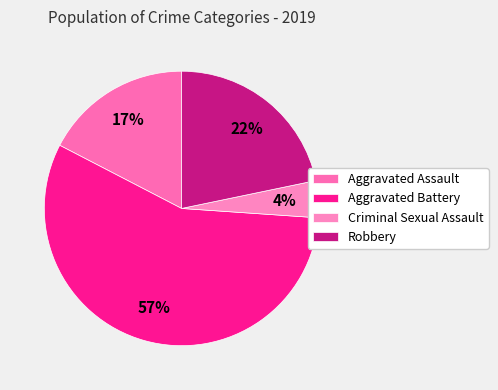

How many segments does this pie chart have?

4